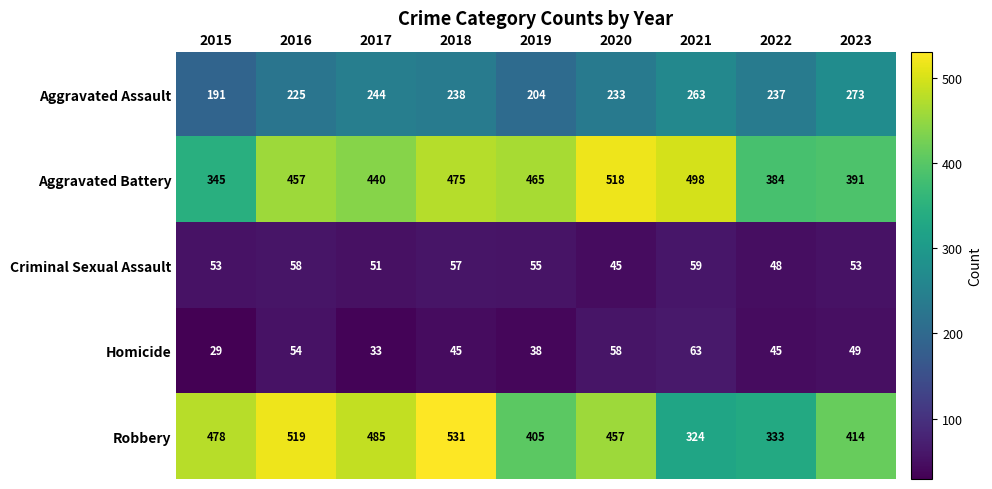

What is the sum of the Robbery values at 2021 and 2018?

855